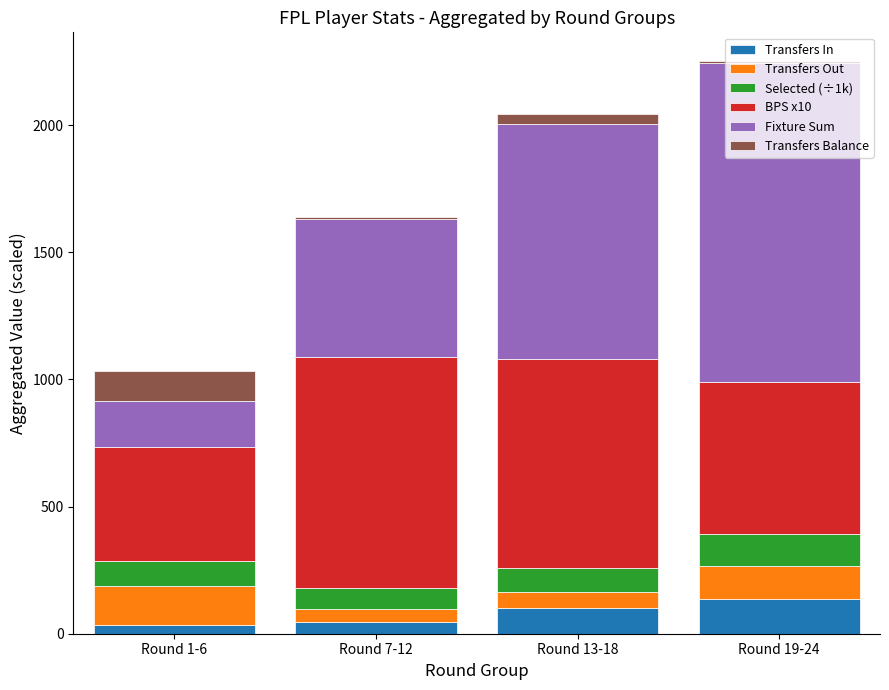

What is the average value of the Transfers In series?

80